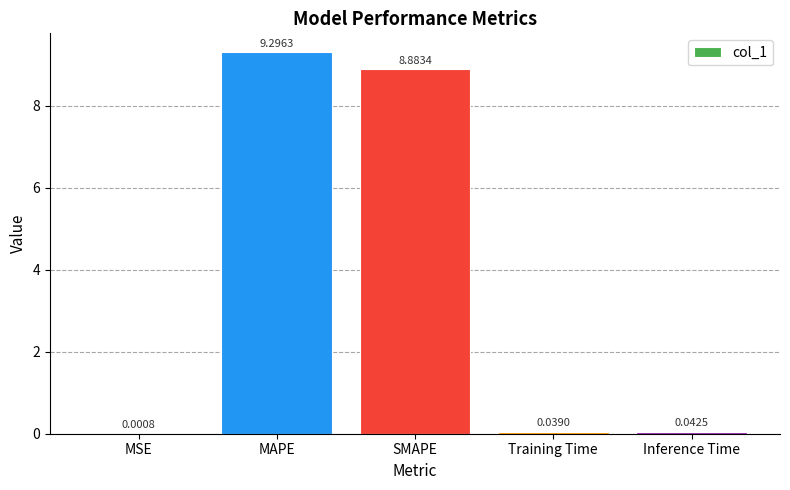

What is the change in value from SMAPE to Inference Time?

-8.8